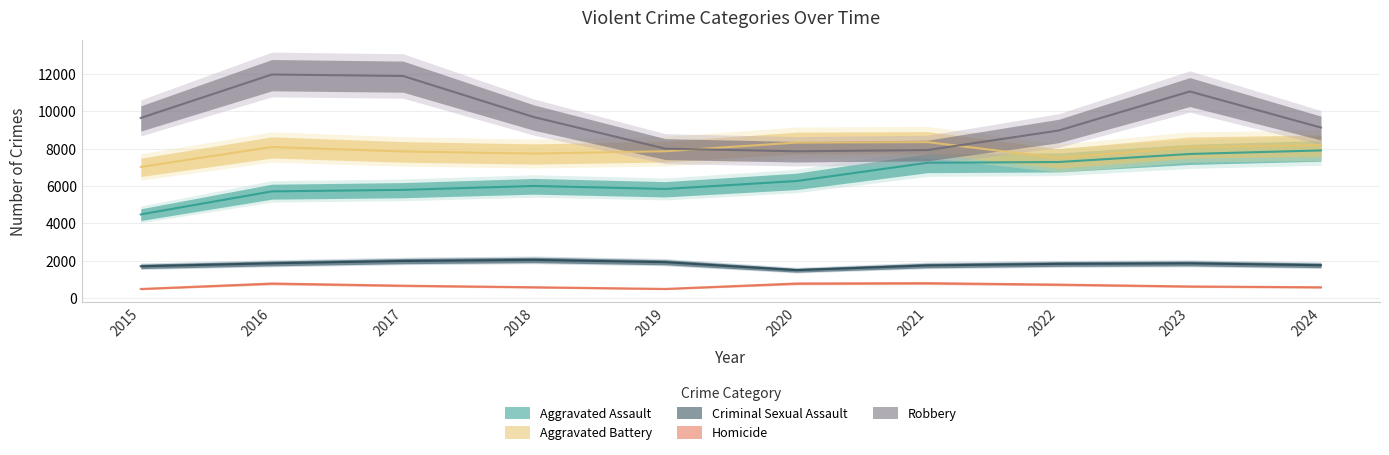

Where does the Homicide series first go above 672?

2016